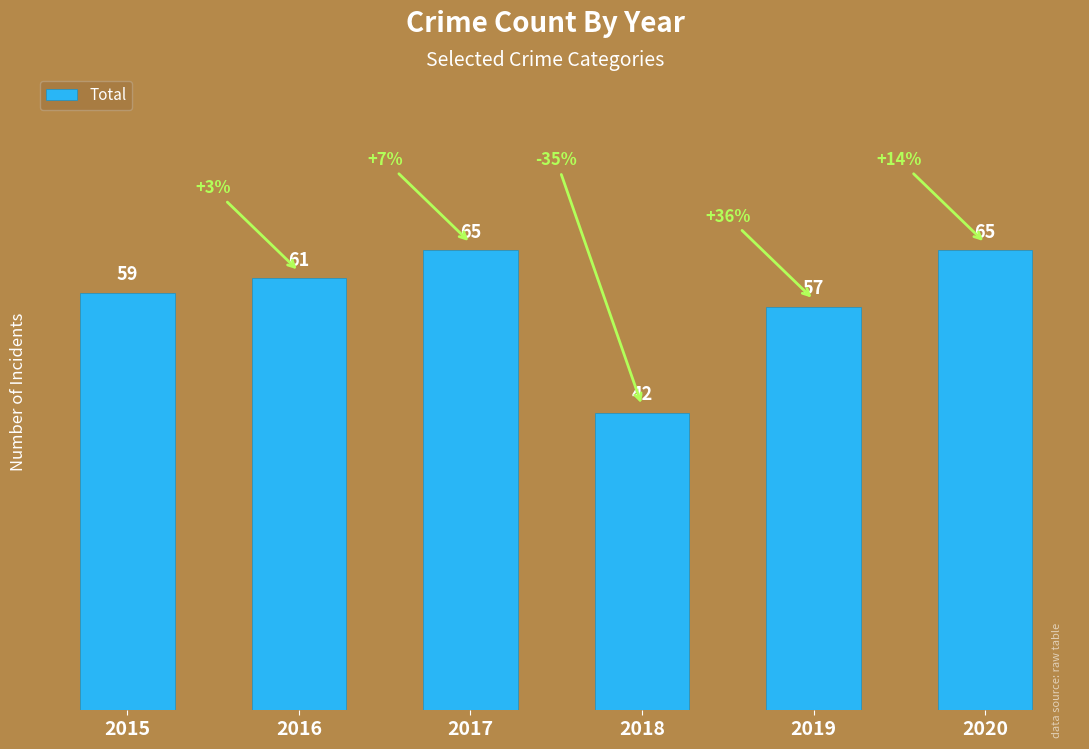

What is the value of the 1st bar from the left?

59